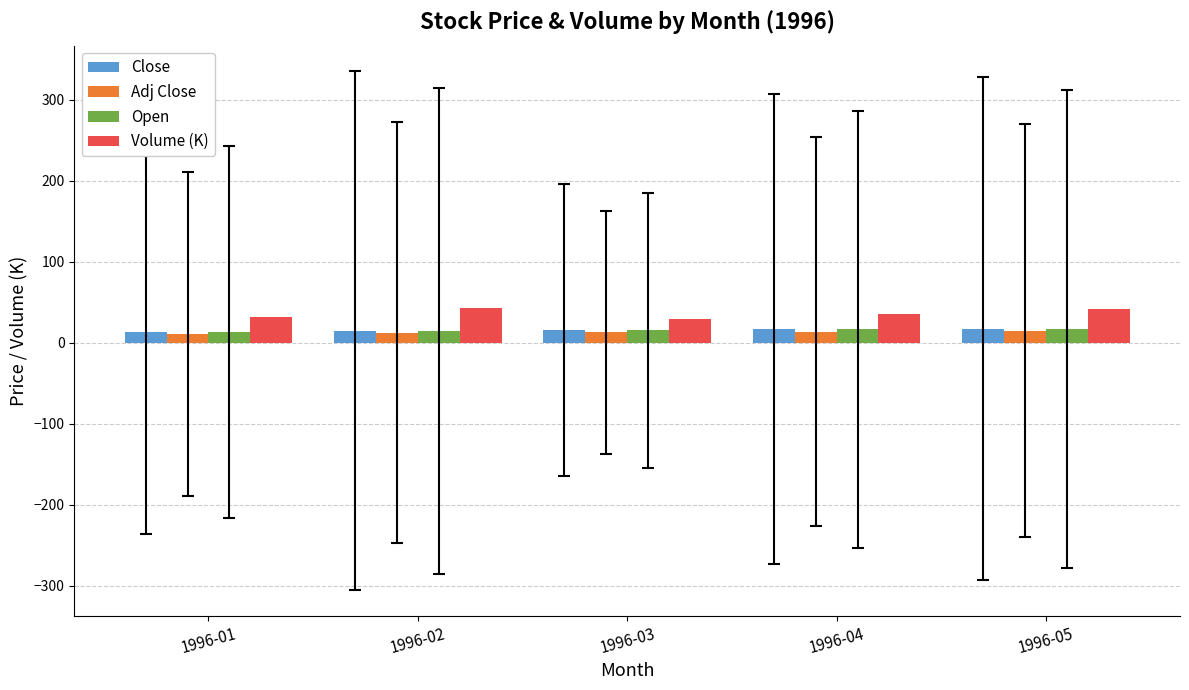

The value of Volume (K) at 1996-01 is 32.2. True or false?

True